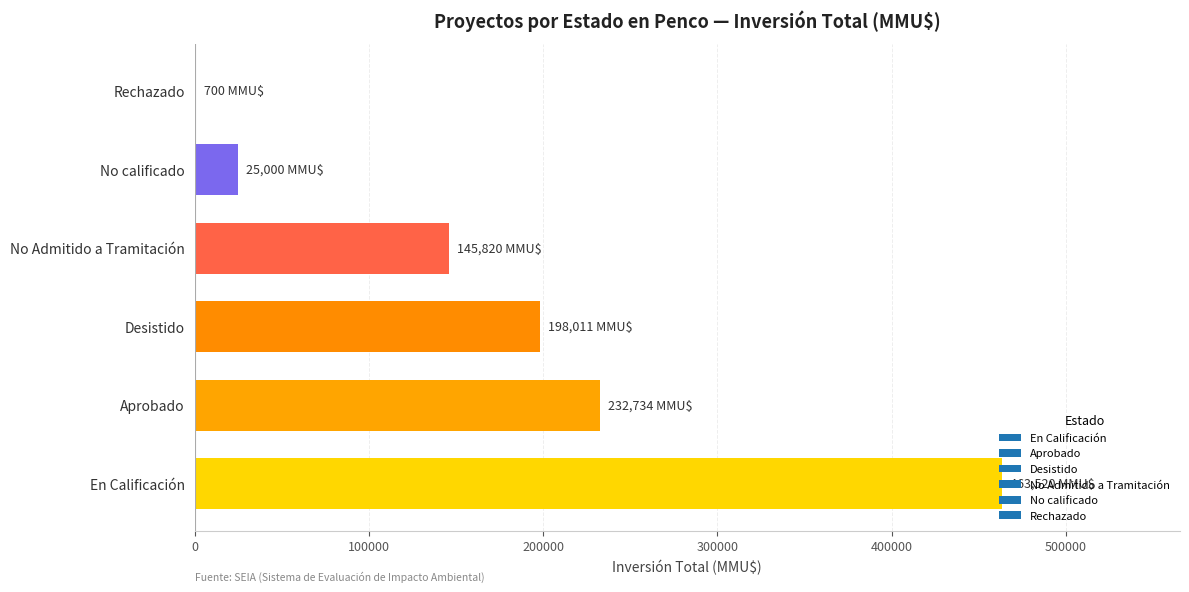

What is the greatest value displayed?

463520